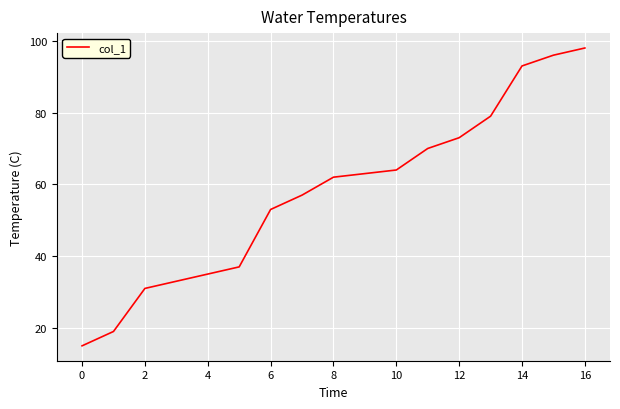

What is the difference between the maximum and minimum values?

83